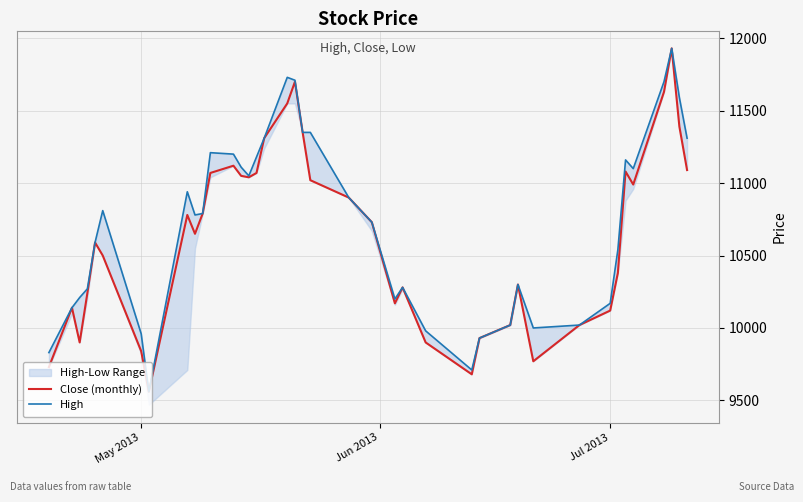

True or false: High and Close (monthly) intersect in this chart.

False